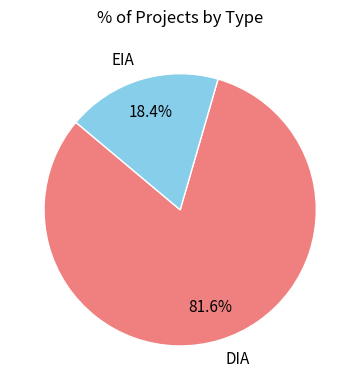

Is there any slice that represents more than half of the pie?

Yes